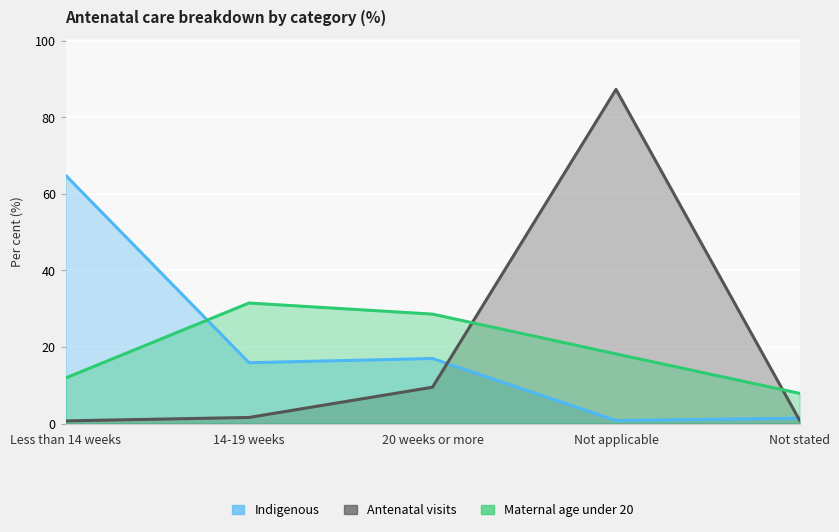

What is the difference between the maximum and minimum values in the Indigenous series?

64.1